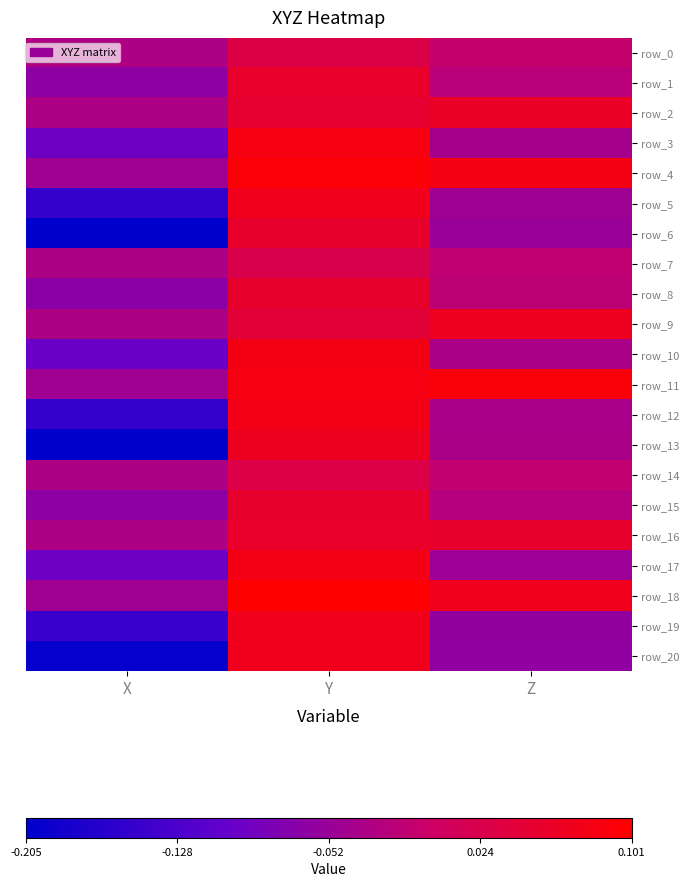

Reading left to right, extract all data points from this chart.

row_0: -0.0	0.0	-0.0
row_1: -0.1	0.1	-0.0
row_2: -0.0	0.1	0.1
row_3: -0.1	0.1	-0.0
row_4: -0.0	0.1	0.1
row_5: -0.2	0.1	-0.0
row_6: -0.2	0.1	-0.1
row_7: -0.0	0.0	-0.0
row_8: -0.1	0.1	-0.0
row_9: -0.0	0.0	0.1
row_10: -0.1	0.1	-0.0
row_11: -0.0	0.1	0.1
row_12: -0.2	0.1	-0.0
row_13: -0.2	0.1	-0.0
row_14: -0.0	0.0	-0.0
row_15: -0.1	0.1	-0.0
row_16: -0.0	0.1	0.1
row_17: -0.1	0.1	-0.0
row_18: -0.0	0.1	0.1
row_19: -0.1	0.1	-0.1
row_20: -0.2	0.1	-0.1